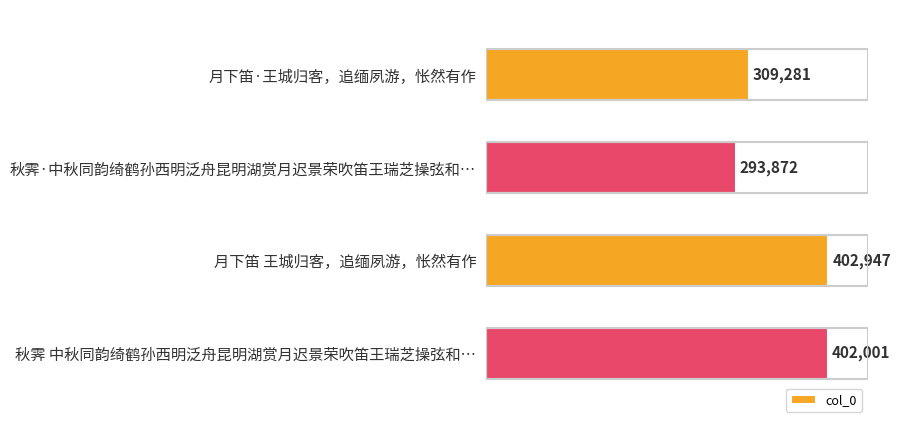

Rank the categories by value from highest to lowest.

月下笛 王城归客，追缅夙游，怅然有作, 秋霁 中秋同韵绮鹤孙西明泛舟昆明湖赏月迟景荣吹笛王瑞芝操弦和…, 月下笛·王城归客，追缅夙游，怅然有作, 秋霁·中秋同韵绮鹤孙西明泛舟昆明湖赏月迟景荣吹笛王瑞芝操弦和…